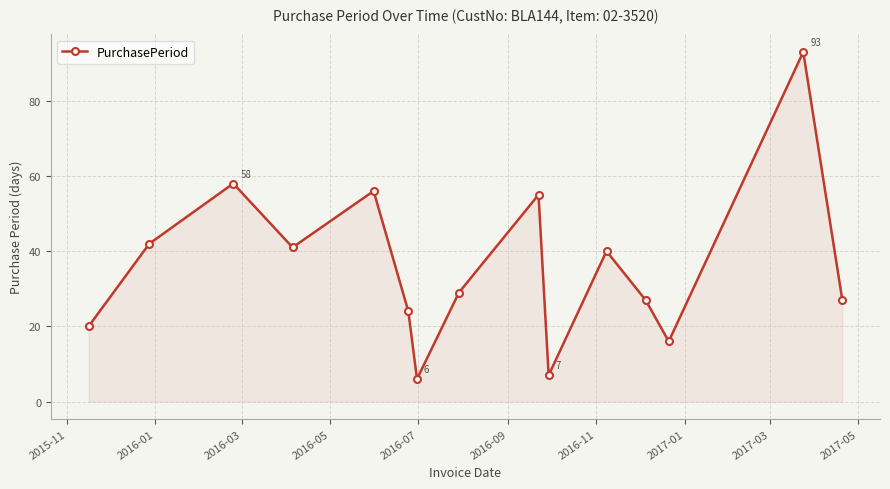

What is the value of the 12th point from the left?

27